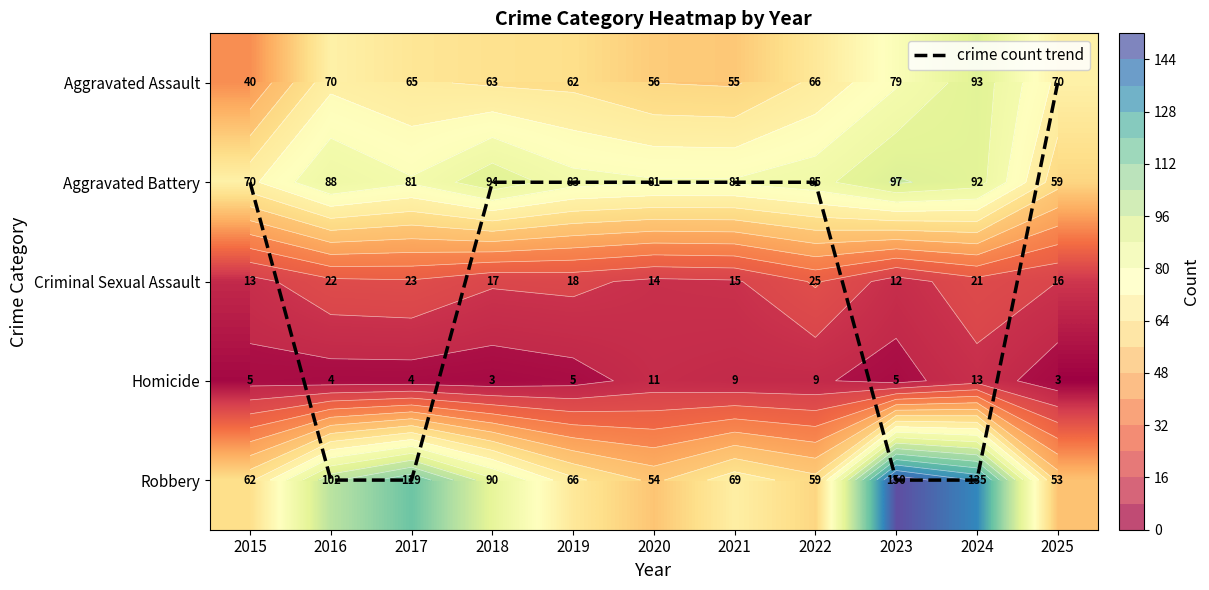

What is the approximate value of Homicide at 2021?

9